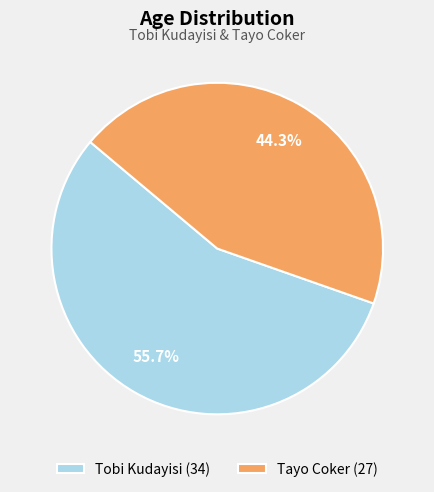

To the nearest percent, what percentage of the pie is Tobi Kudayisi?

56%